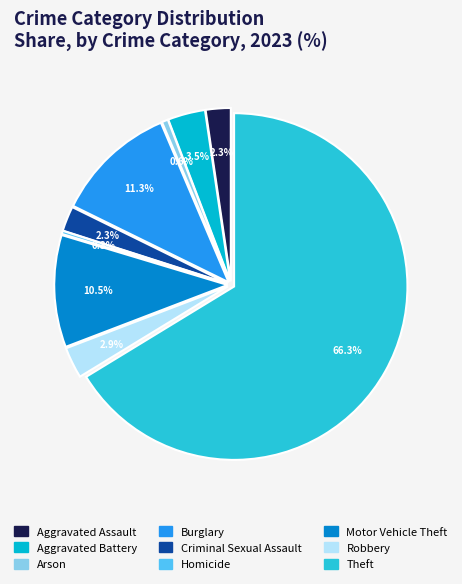

Is there a majority slice in this chart?

Yes